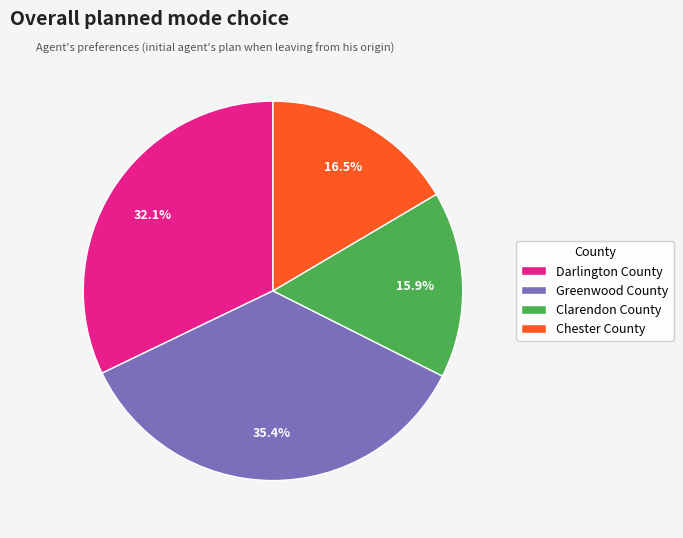

Do Darlington County and Chester County together represent more than half of the pie?

No